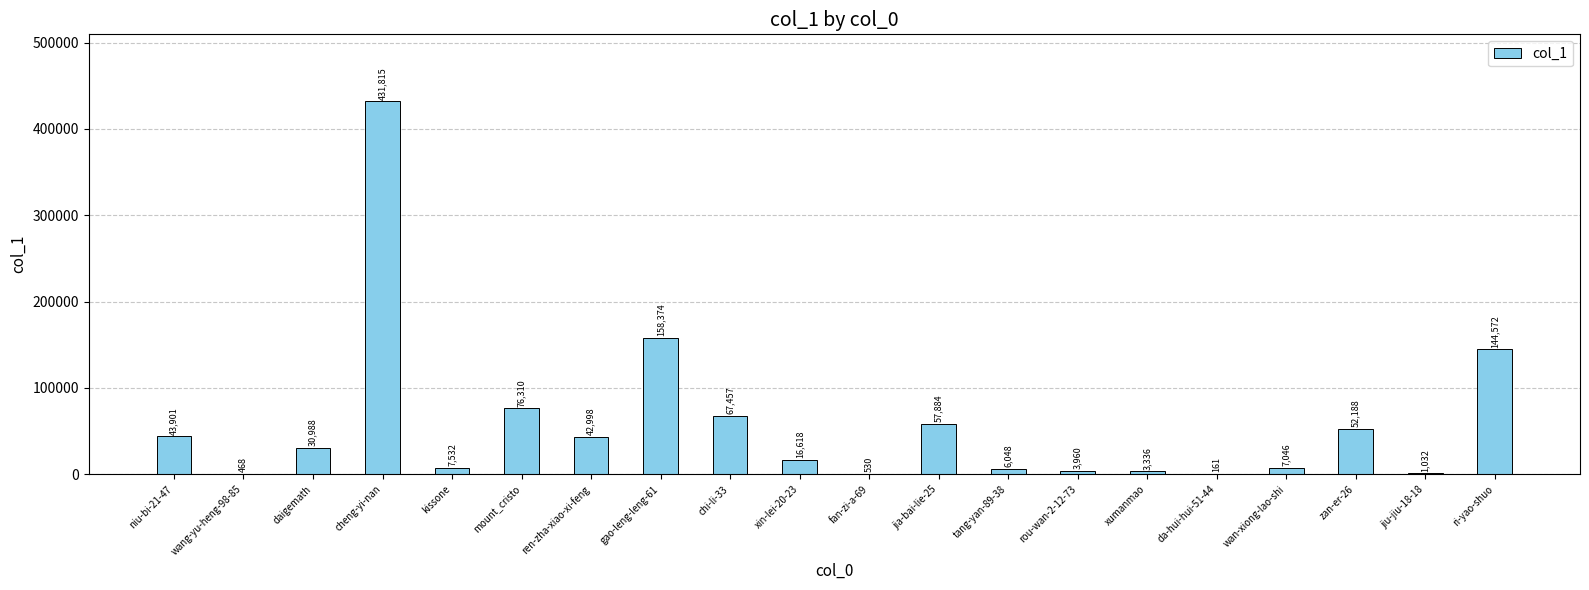

What is the sum of the values at wan-xiong-lao-shi and xin-lei-20-23?

23664